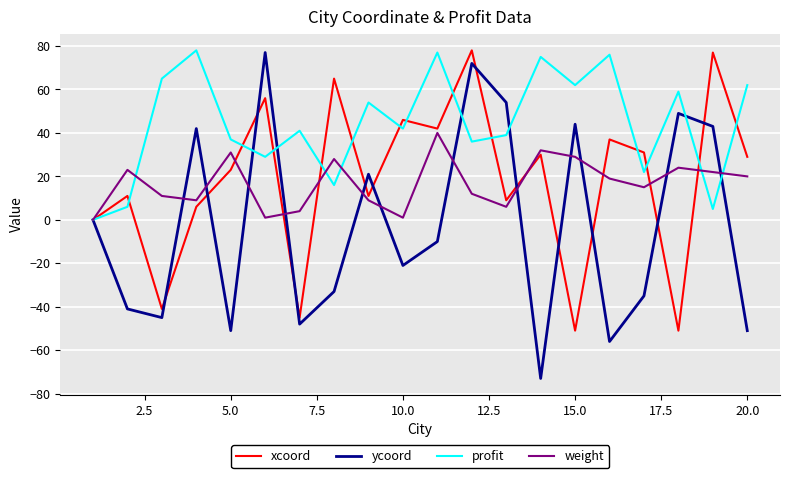

True or false: ycoord and weight cross at least once.

True